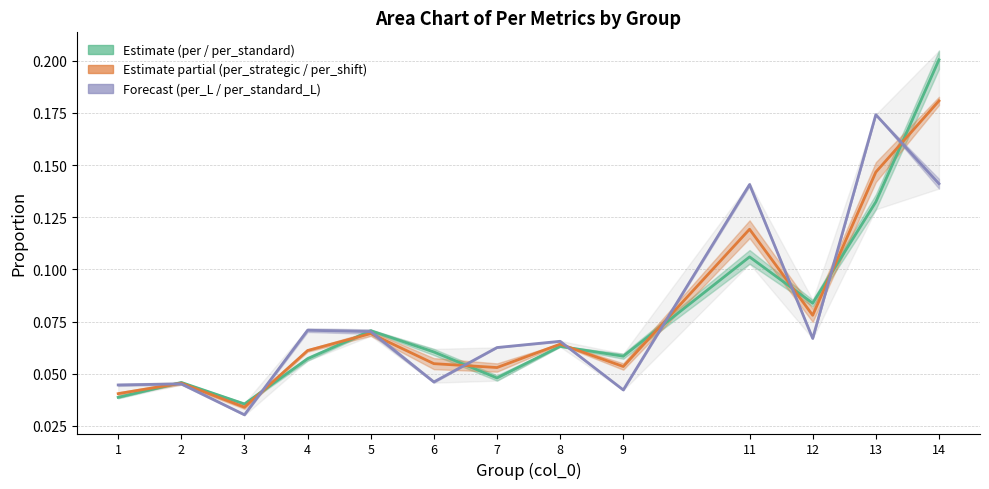

The per_standard series shows 0.2 at 13. True or false?

False